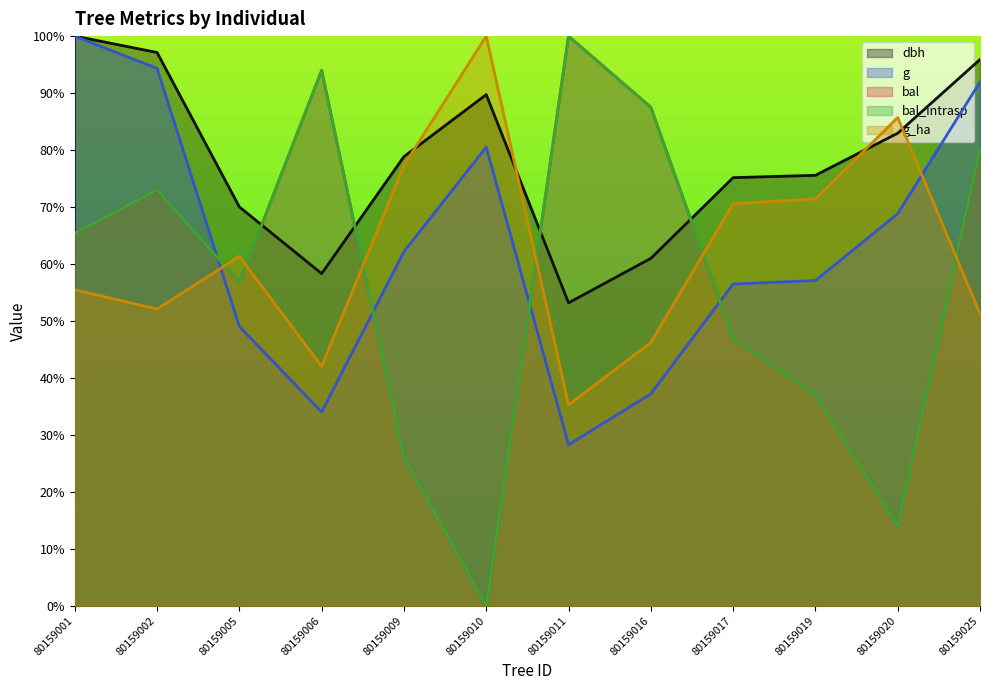

True or false: bal_intrasp has a value of 56.8 at 80159005.

True